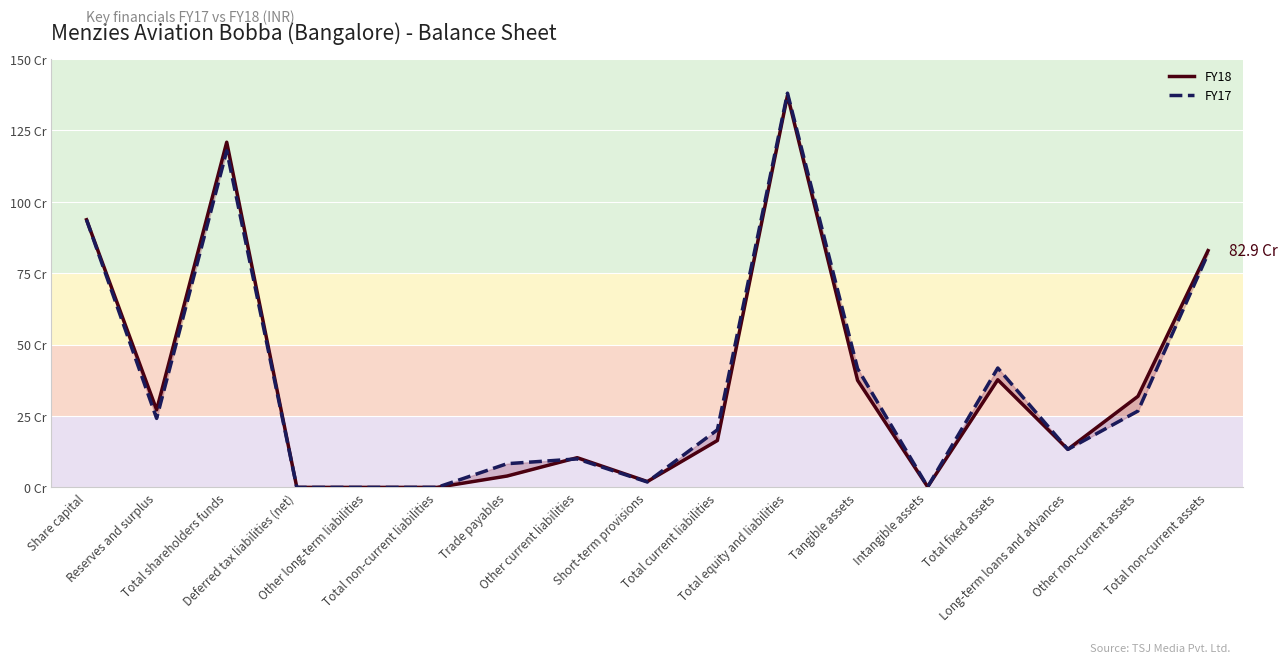

Rank the series at Long-term loans and advances from highest to lowest value.

FY18, FY17